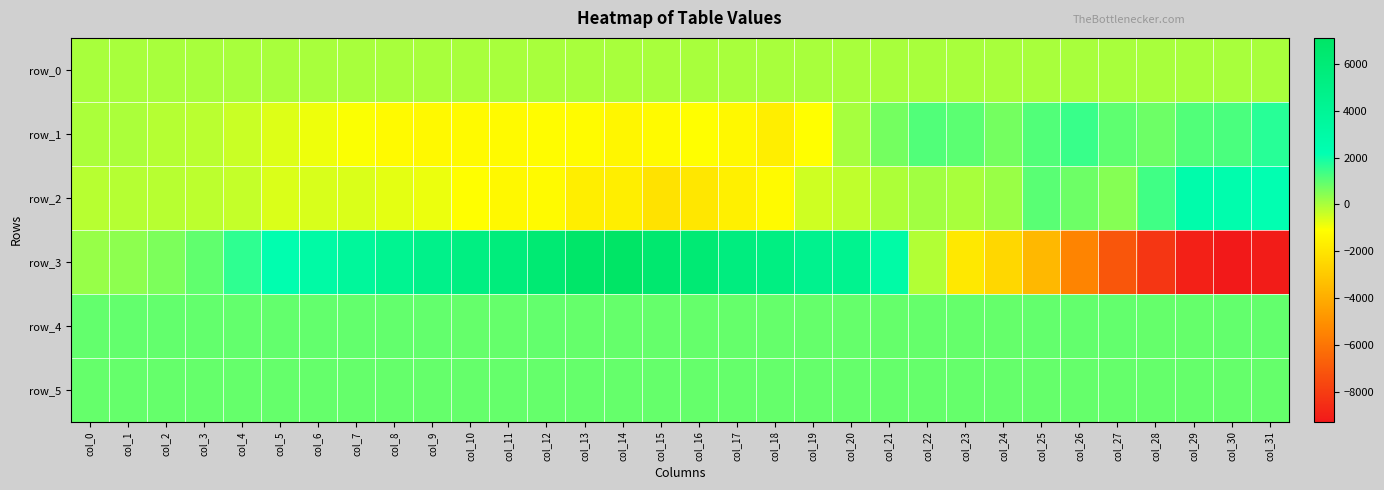

Reading left to right, extract all data points from this chart.

row_0: 24.8	24.8	24.9	24.9	25.0	25.0	25.1	25.1	25.2	25.2	25.3	25.3	25.4	25.4	25.5	25.5	25.6	25.6	25.7	25.7	25.8	25.8	25.9	25.9	26.0	26.1	26.1	26.1	26.2	26.2	26.3	26.3
row_1: -9.0	-16.0	-133.0	-201.0	-392.0	-659.0	-871.0	-1037.0	-1248.0	-1285.0	-1260.0	-1247.0	-1164.0	-1207.0	-1395.0	-1222.0	-1106.0	-1336.0	-1683.0	-1101.0	60.0	697.0	1142.0	1008.0	684.0	1139.0	1456.0	965.0	803.0	1134.0	1242.0	1671.0
row_2: -173.0	-134.0	-161.0	-231.0	-329.0	-610.0	-585.0	-625.0	-742.0	-856.0	-1096.0	-1330.0	-1225.0	-1668.0	-1684.0	-2093.0	-1941.0	-1614.0	-1256.0	-473.0	-272.0	-30.0	112.0	5.0	208.0	1053.0	800.0	456.0	1380.0	2651.0	2480.0	2174.0
row_3: 240.0	368.0	591.0	955.0	1579.0	2374.0	3000.0	3662.0	4270.0	4760.0	5251.0	5621.0	6189.0	6866.0	7117.0	6492.0	6168.0	5476.0	5256.0	4500.0	4455.0	2944.0	-120.0	-1879.0	-2469.0	-3592.0	-5446.0	-7085.0	-8233.0	-9029.0	-9289.0	-9189.0
row_4: 918.0	921.0	920.0	919.0	917.0	918.0	911.0	906.0	912.0	911.0	899.0	898.0	906.0	897.0	892.0	896.0	896.0	895.0	895.0	895.0	896.0	898.0	900.0	900.0	900.0	918.0	906.0	905.0	900.0	896.0	905.0	907.0
row_5: 877.0	885.0	885.0	885.0	889.0	888.0	889.0	887.0	881.0	892.0	884.0	885.0	891.0	888.0	887.0	880.0	889.0	884.0	881.0	876.0	884.0	885.0	886.0	888.0	883.0	884.0	884.0	889.0	888.0	886.0	893.0	891.0